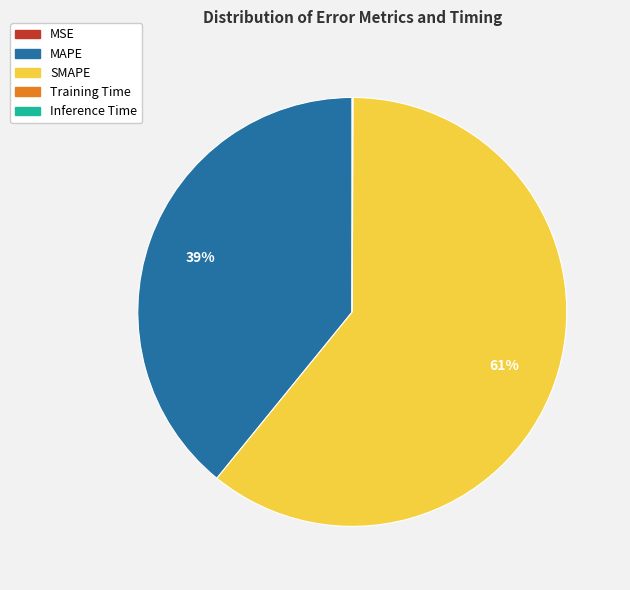

Which slice is the largest?

SMAPE